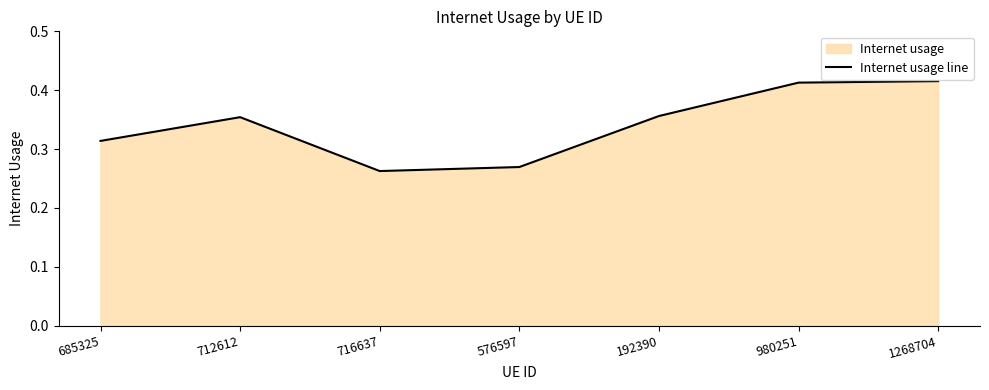

At which category does the data reach its first local valley?

716637